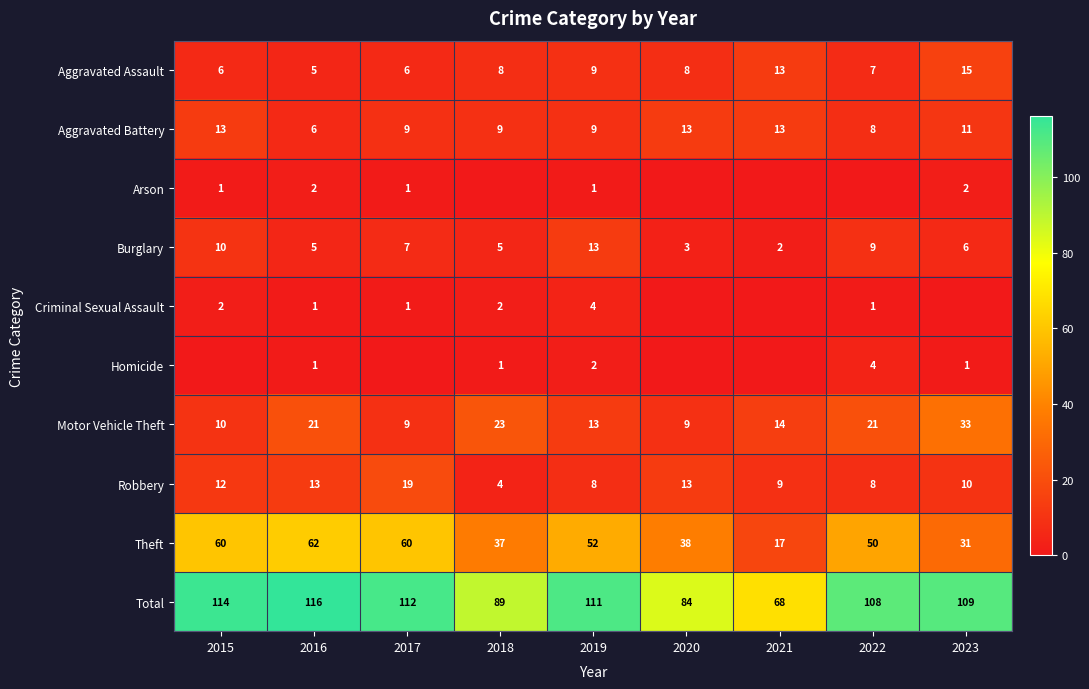

Is it true that Burglary equals 7 at 2017?

True